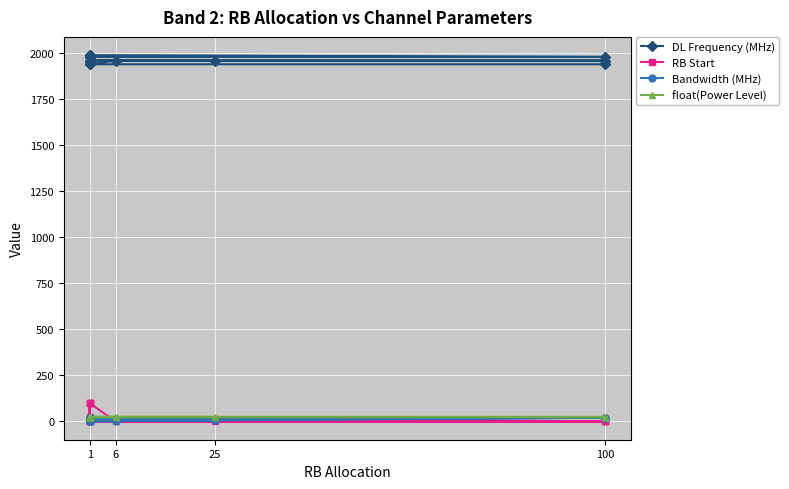

What is the maximum value for DL Frequency (MHz)?

1989.3